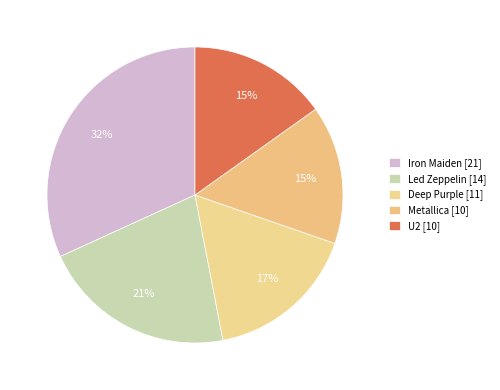

Rank the categories by value from highest to lowest.

Iron Maiden, Led Zeppelin, Deep Purple, Metallica, U2